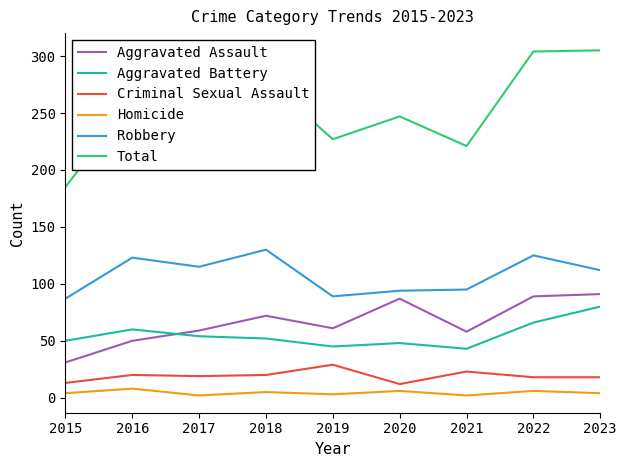

True or false: Robbery and Criminal Sexual Assault intersect in this chart.

False